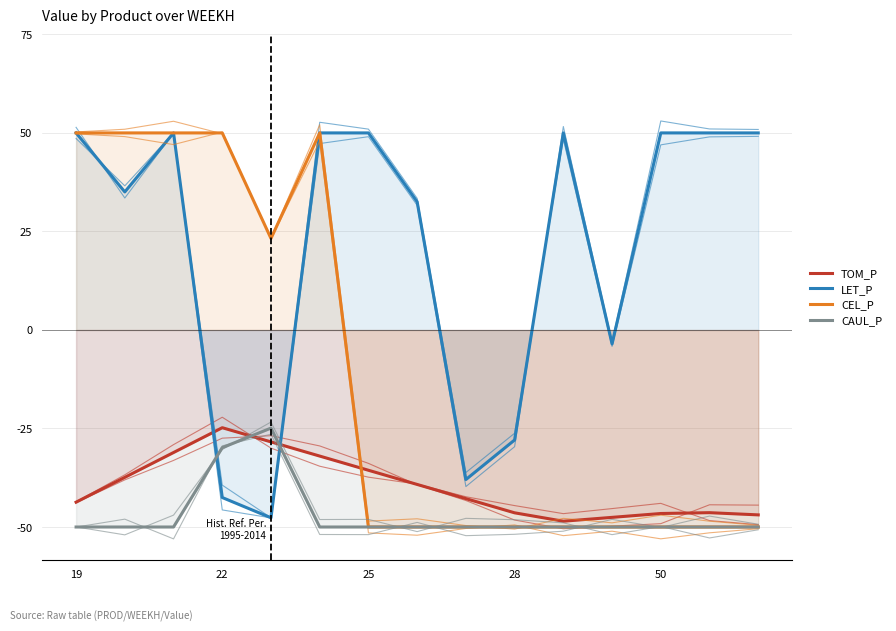

How many times do TOM_P and LET_P cross each other?

2